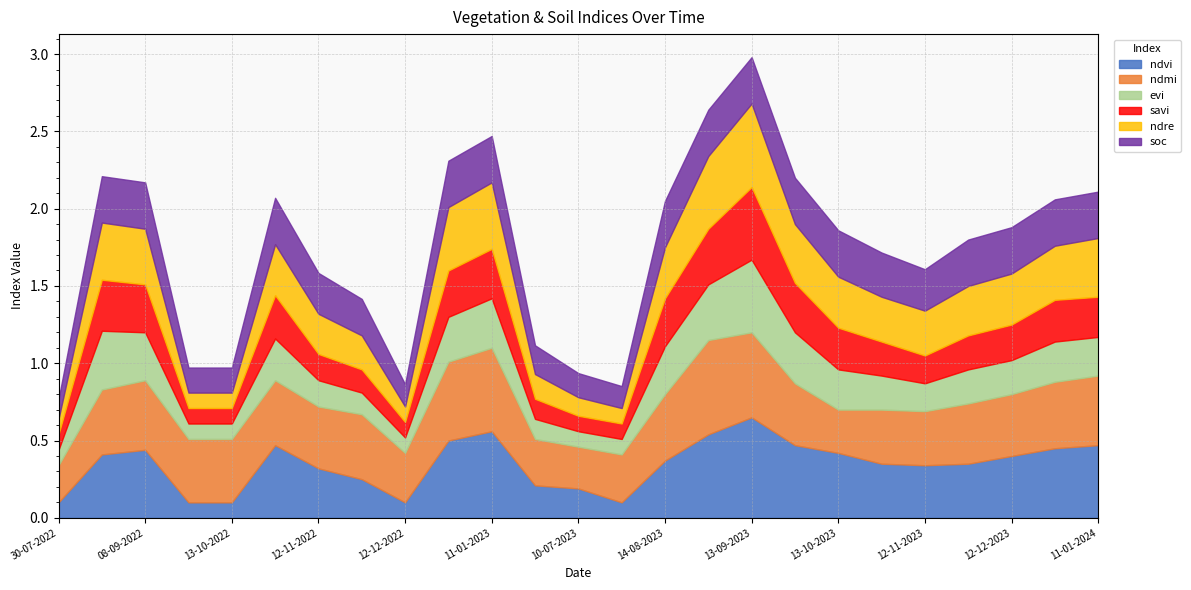

What is the minimum value shown in the chart?

0.1